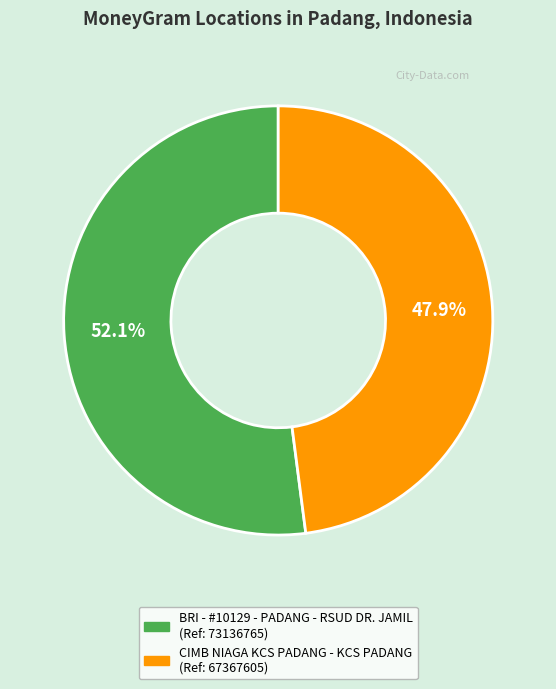

To the nearest percent, what is the difference between the BRI - #10129 - PADANG - RSUD DR. JAMIL and CIMB NIAGA KCS PADANG - KCS PADANG slice percentages?

4%